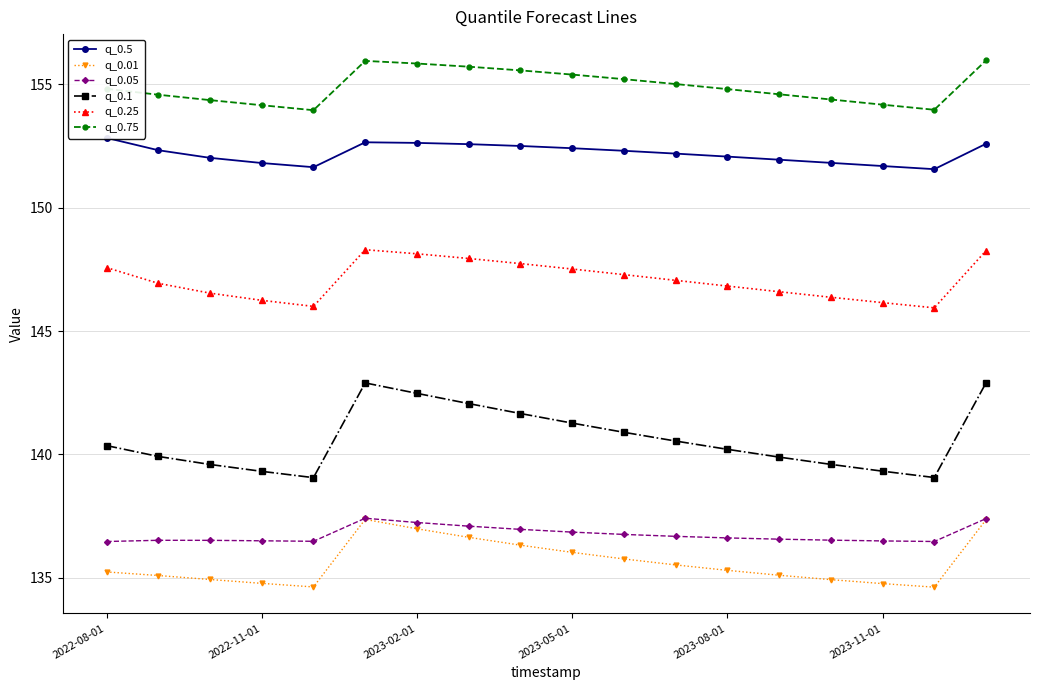

What is the difference between the maximum and minimum values in the q_0.1 series?

3.8